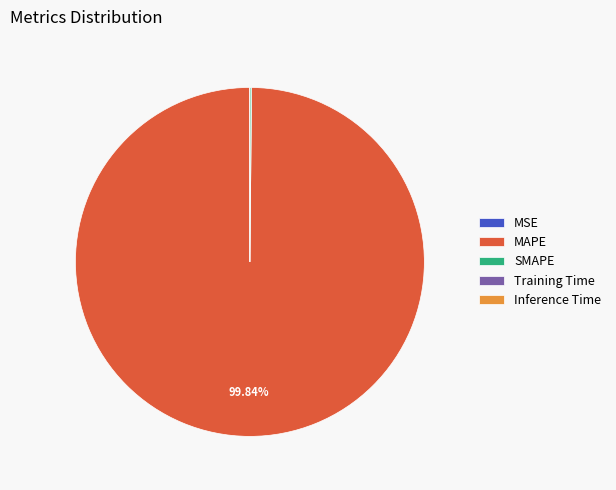

To the nearest percent, what percentage of the pie is MAPE?

100%